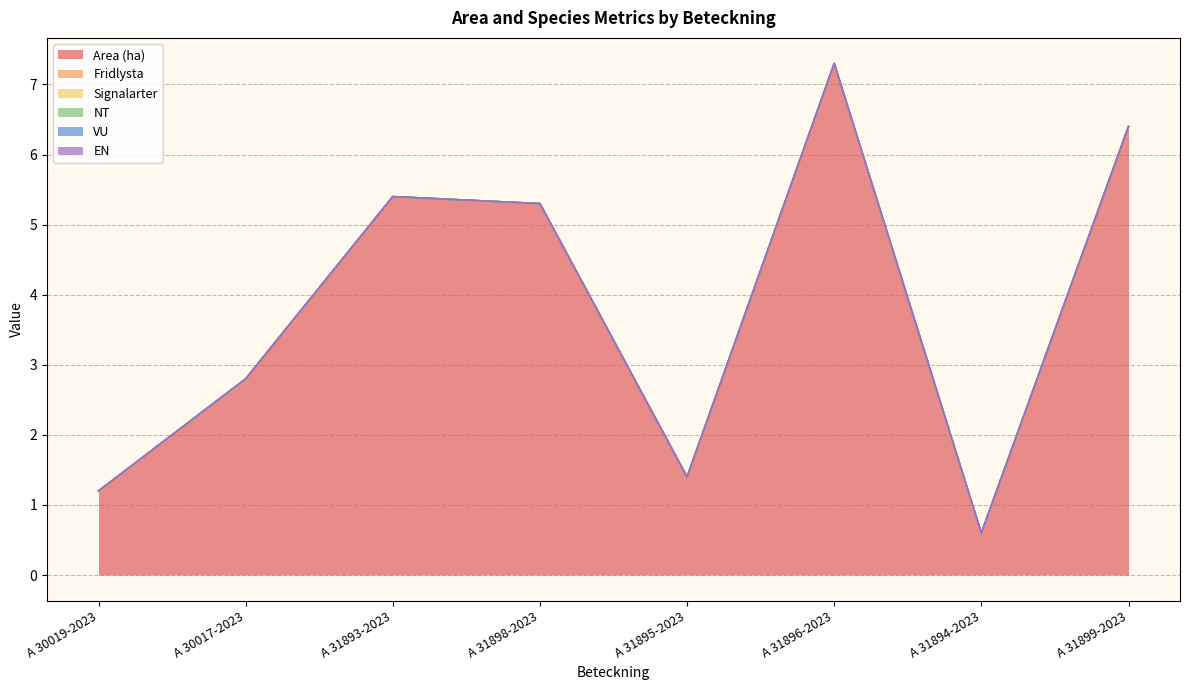

What is the label of the 4th point from the left?

A 31898-2023